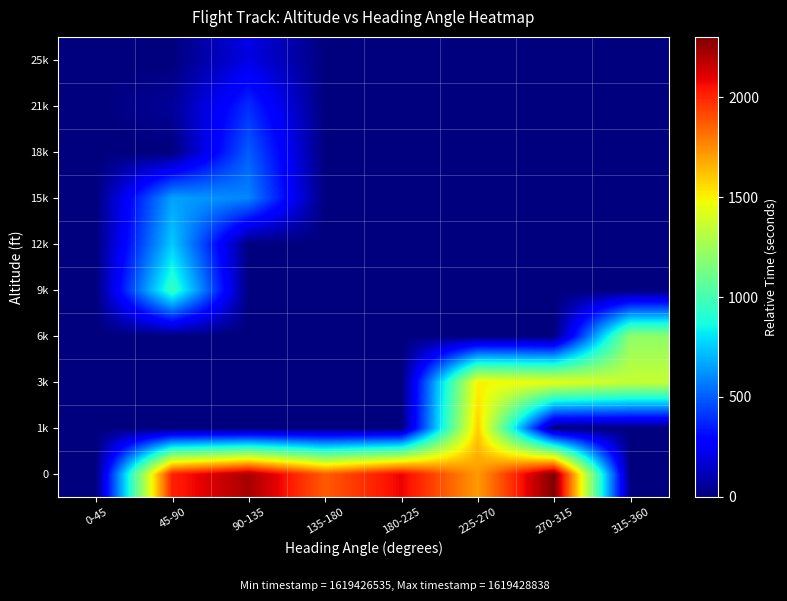

What is the spread (max minus min) of values at 45-90?

2017.2